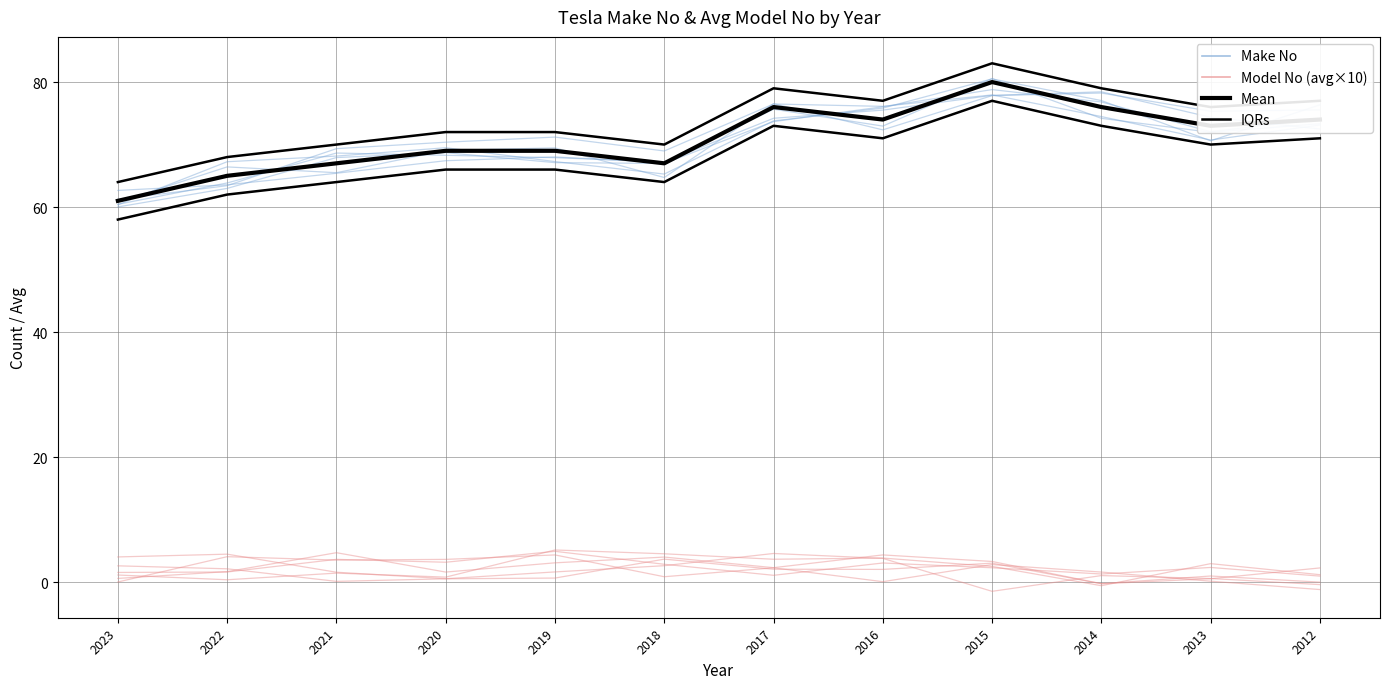

Rank the series at 2013 from lowest to highest value.

Model No (avg per year), Make No, Make No Mean, IQRs